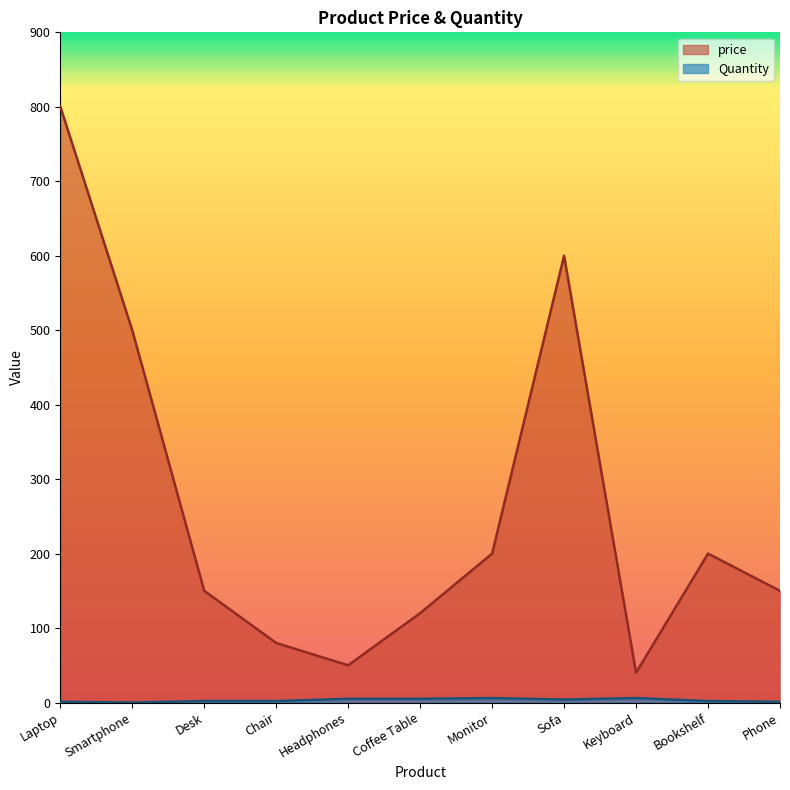

At which category is the sum across all series the highest?

Laptop